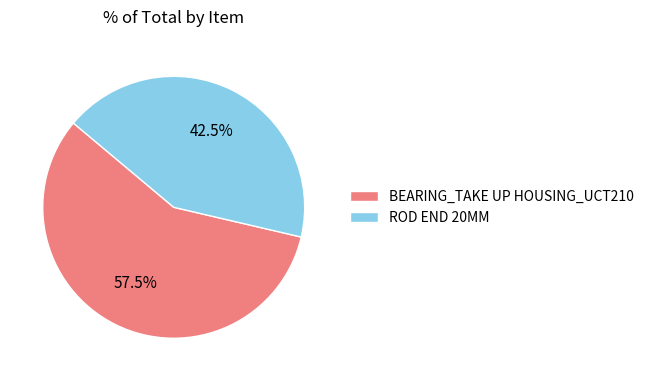

Do ROD END 20MM and BEARING_TAKE UP HOUSING_UCT210 together represent more than half of the pie?

Yes